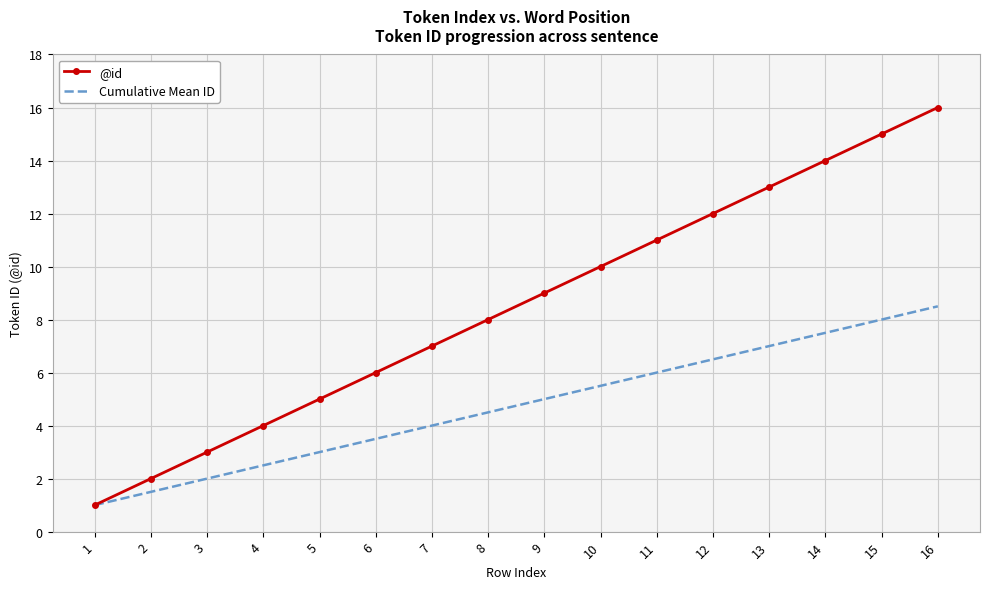

What are all the series names shown in the legend?

@id, Cumulative Mean ID